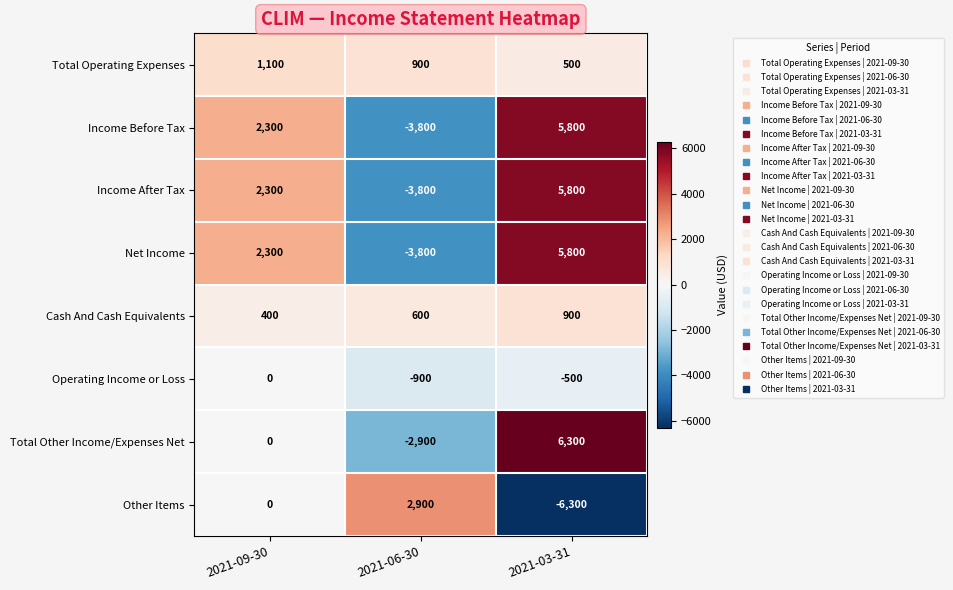

Reading right to left, extract all data points from this chart.

Total Operating Expenses: 2021-03-31=500	2021-06-30=900	2021-09-30=1100
Income Before Tax: 2021-03-31=5800	2021-06-30=-3800	2021-09-30=2300
Income After Tax: 2021-03-31=5800	2021-06-30=-3800	2021-09-30=2300
Net Income: 2021-03-31=5800	2021-06-30=-3800	2021-09-30=2300
Cash And Cash Equivalents: 2021-03-31=900	2021-06-30=600	2021-09-30=400
Operating Income or Loss: 2021-03-31=-500	2021-06-30=-900	2021-09-30=0
Total Other Income/Expenses Net: 2021-03-31=6300	2021-06-30=-2900	2021-09-30=0
Other Items: 2021-03-31=-6300	2021-06-30=2900	2021-09-30=0